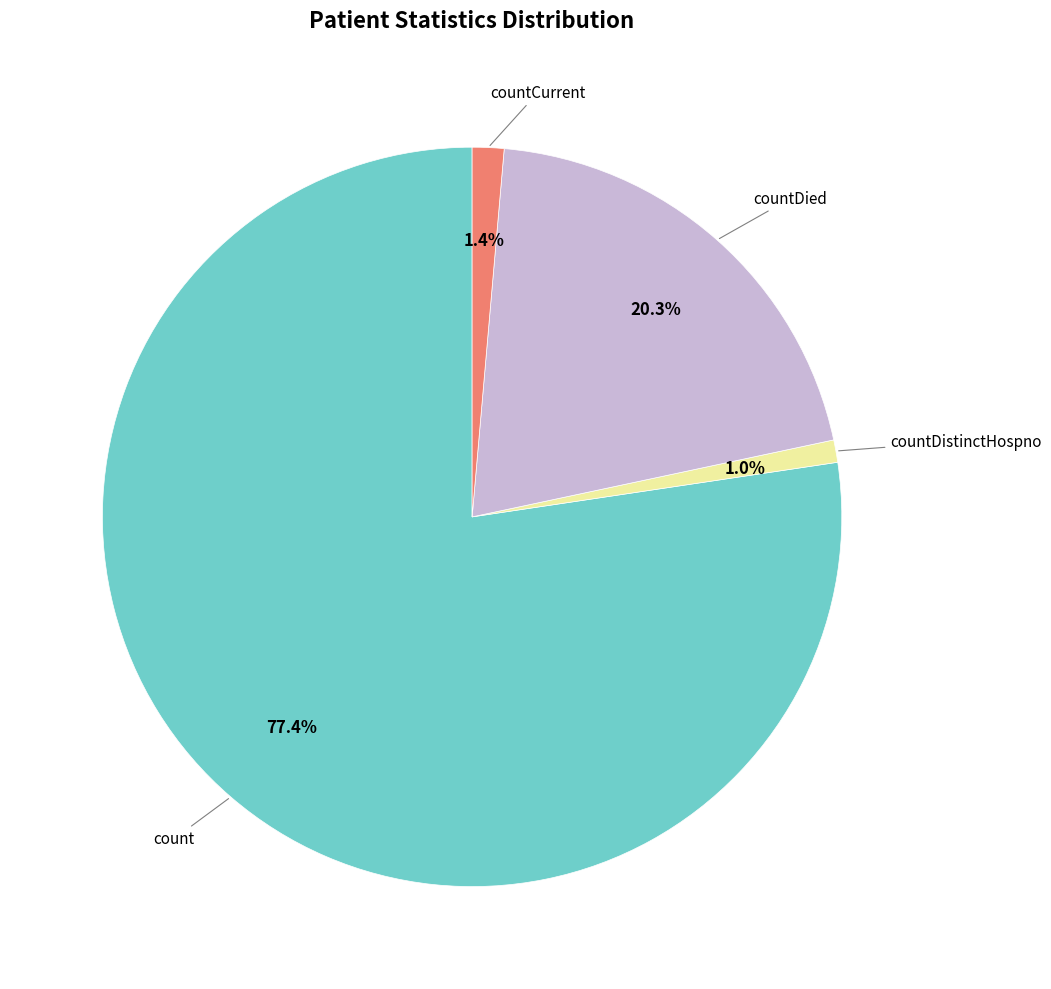

Is there a majority slice in this chart?

Yes